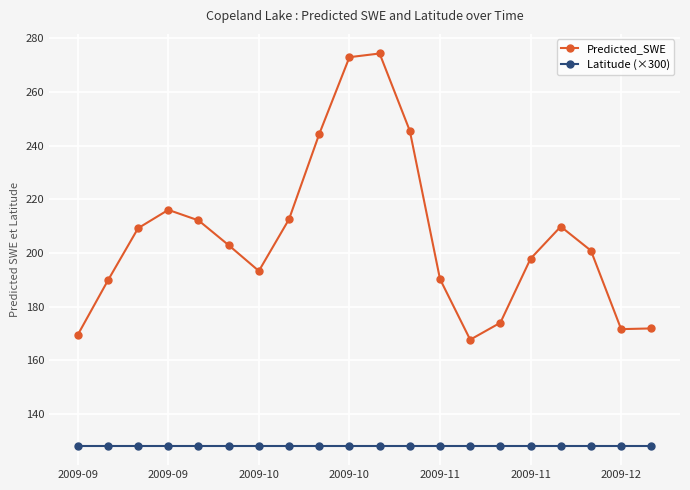

What is the value of the Latitude (×300) point at the 16th from the left?

128.3